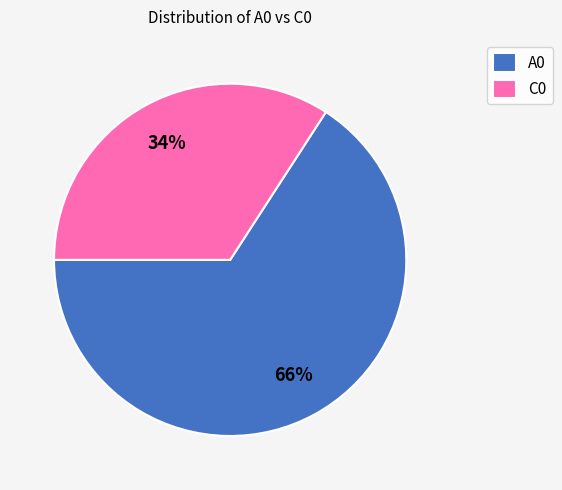

To the nearest percent, what percentage of the pie is A0?

66%